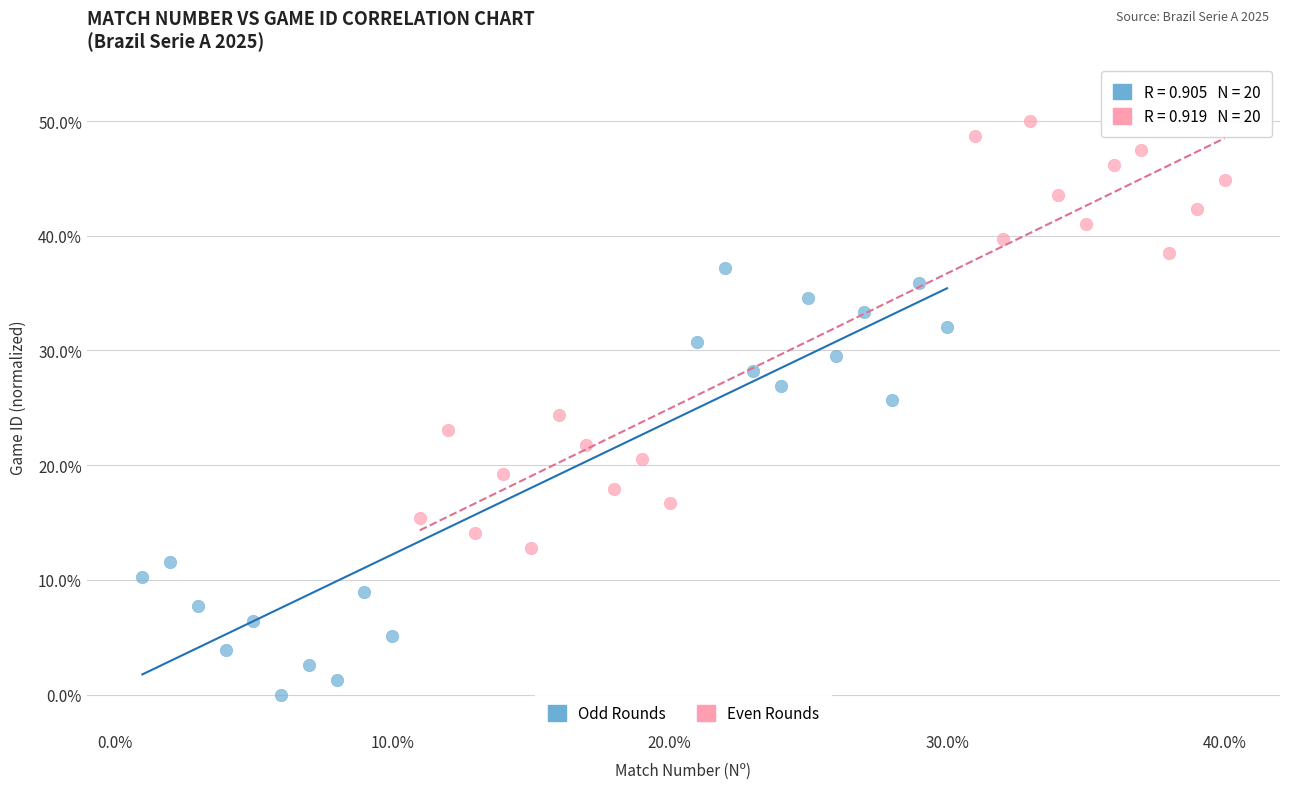

Which series contains the highest Y value?

Even Rounds